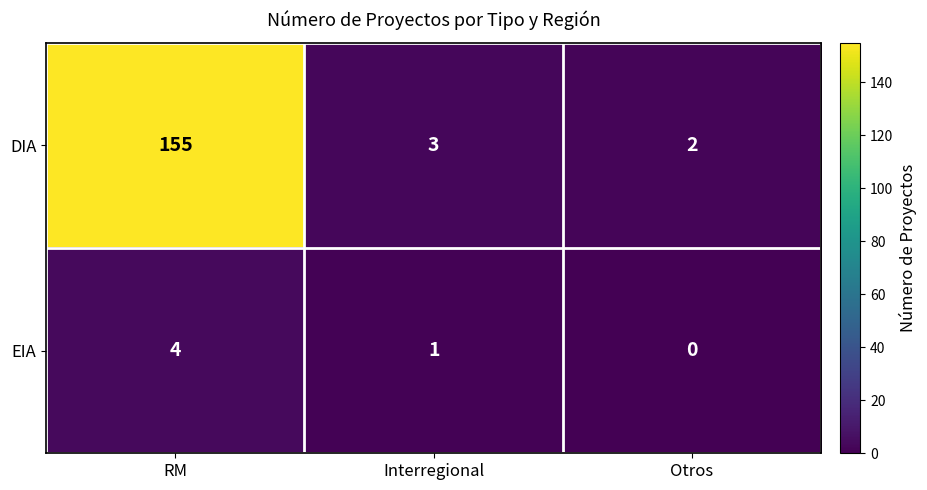

What is the difference between the EIA values at Interregional and RM?

3